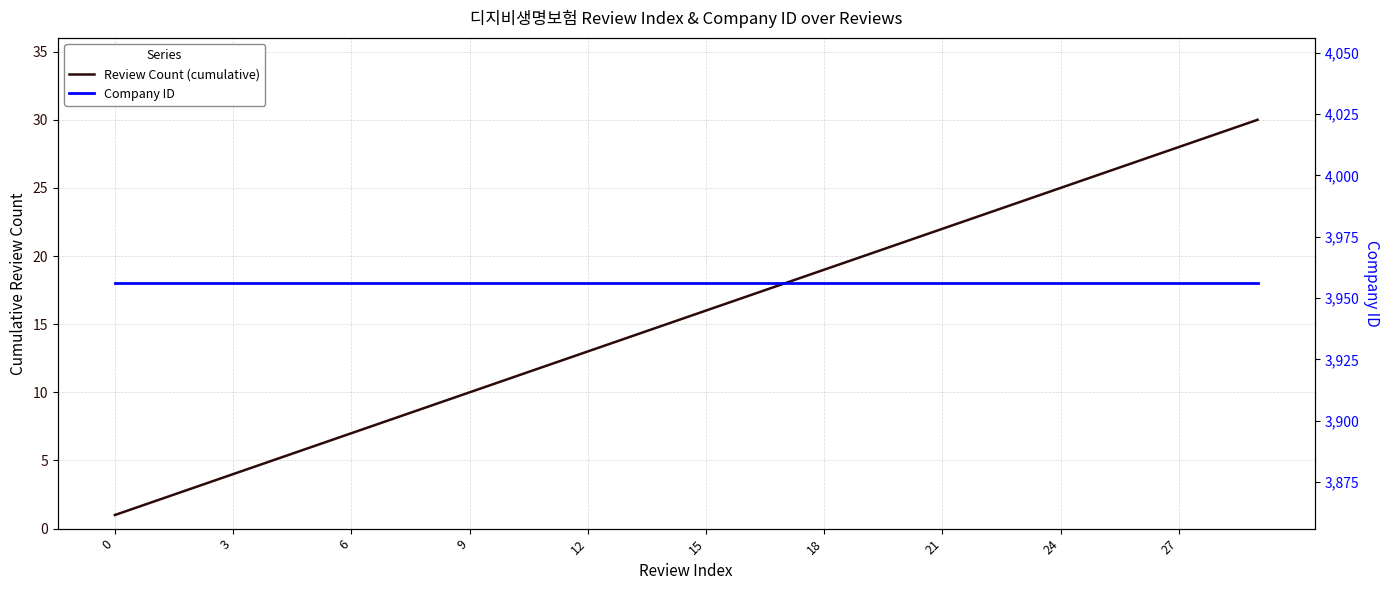

What is the value of the Review Count (cumulative) point at the 4th from the left?

4